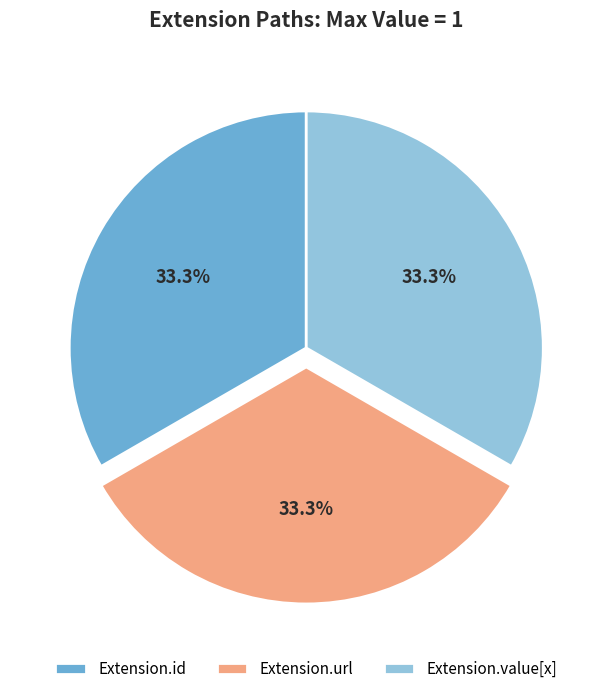

What is the total percentage of Extension.url and Extension.id?

66.7%